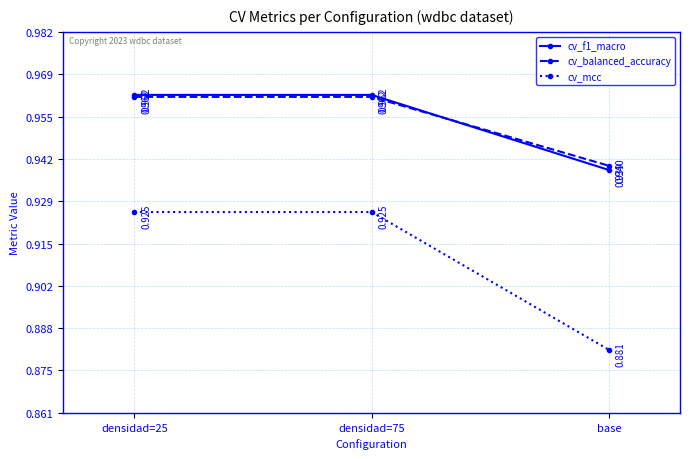

What are all the series names shown in the legend?

cv_f1_macro, cv_balanced_accuracy, cv_mcc